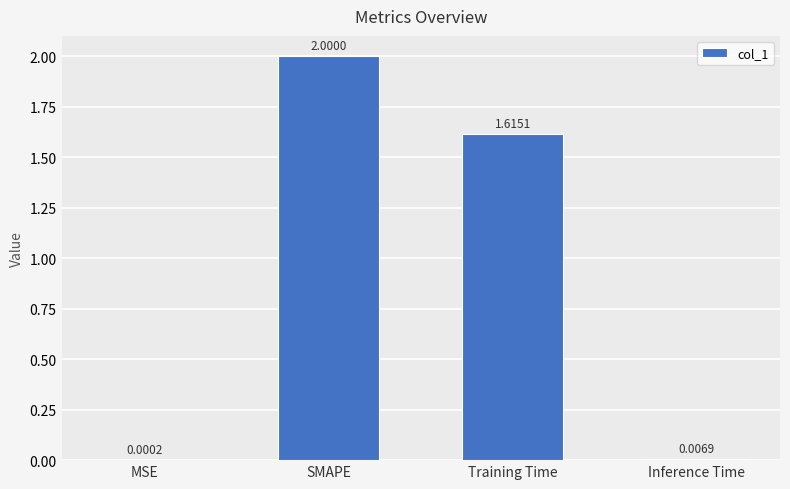

What is the sum of all values?

3.6